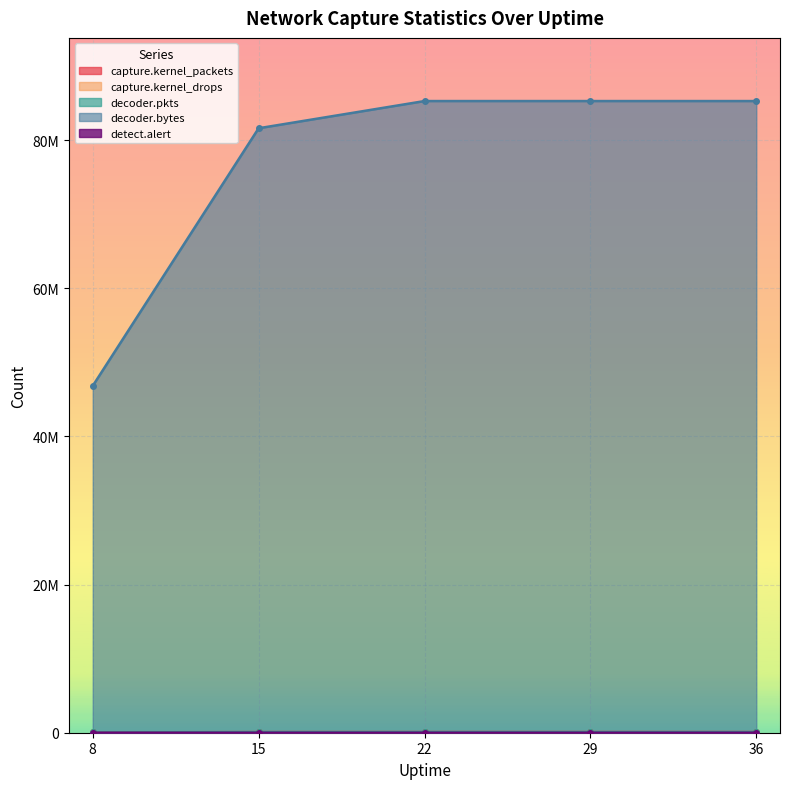

What is the difference between the maximum and second lowest values in the decoder.pkts series?

3339